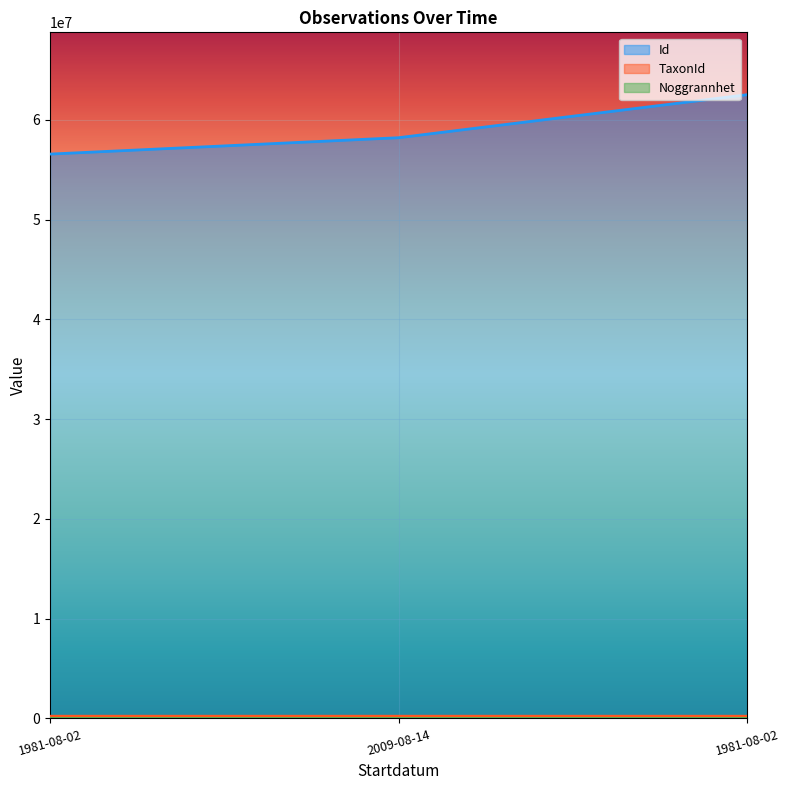

Reading left to right, what are all the values shown in this chart?

Id: 56578734	58220461	62531126
TaxonId: 222771	222412	222002